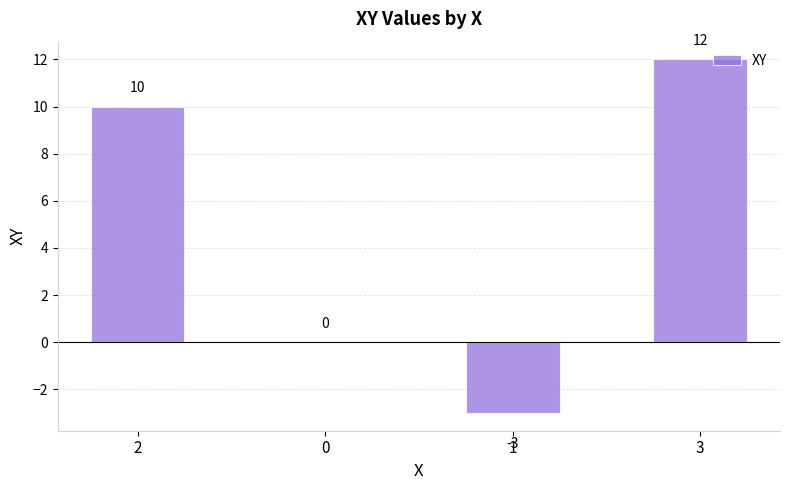

How many values are between 0 and 12?

3